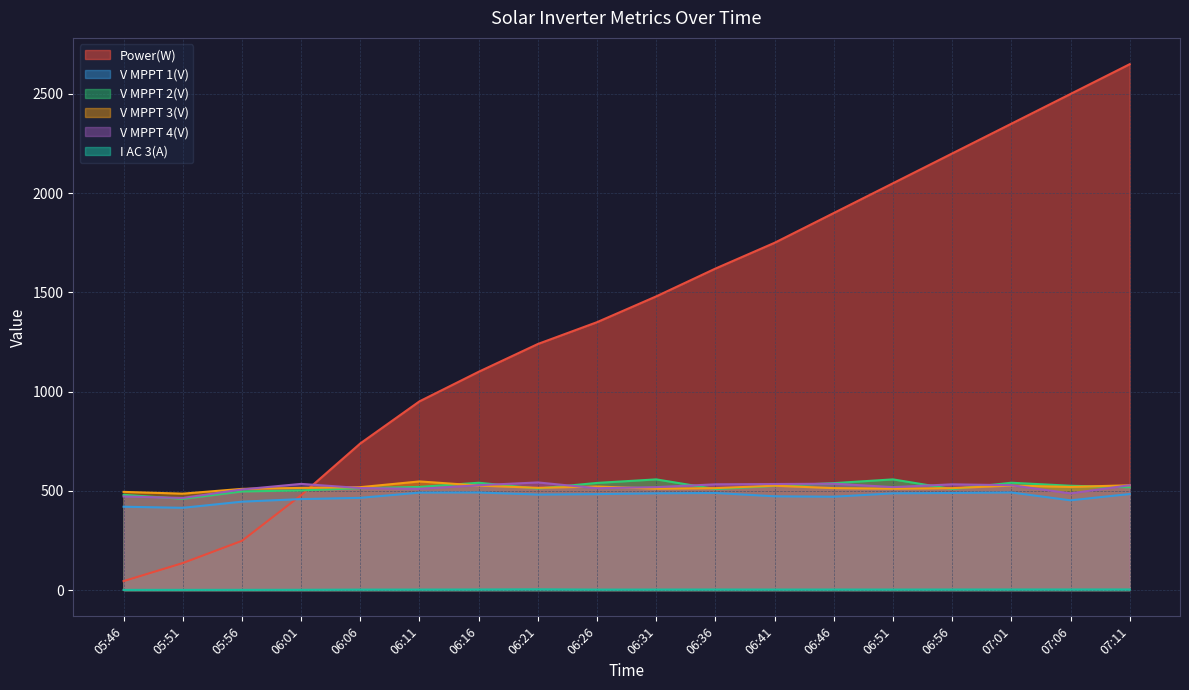

True or false: I AC 3(A) and V MPPT 3(V) cross at least once.

False